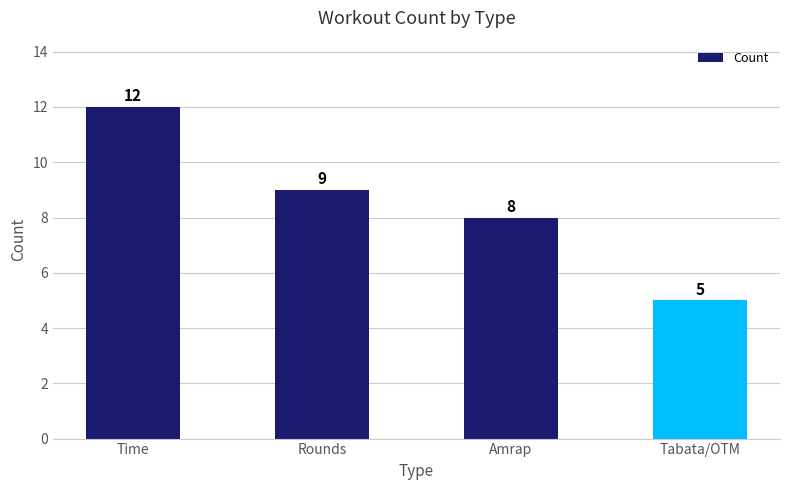

How many series are shown in this chart?

1